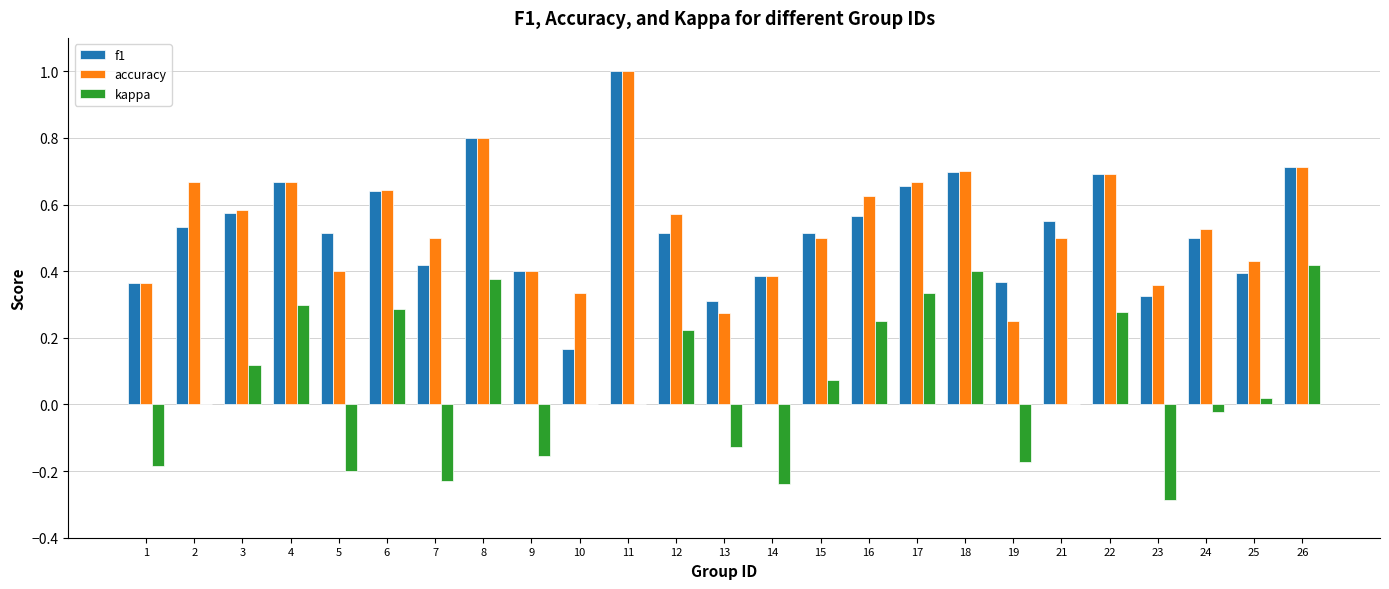

Is the value of kappa at 2 greater than the value of accuracy at 8?

No